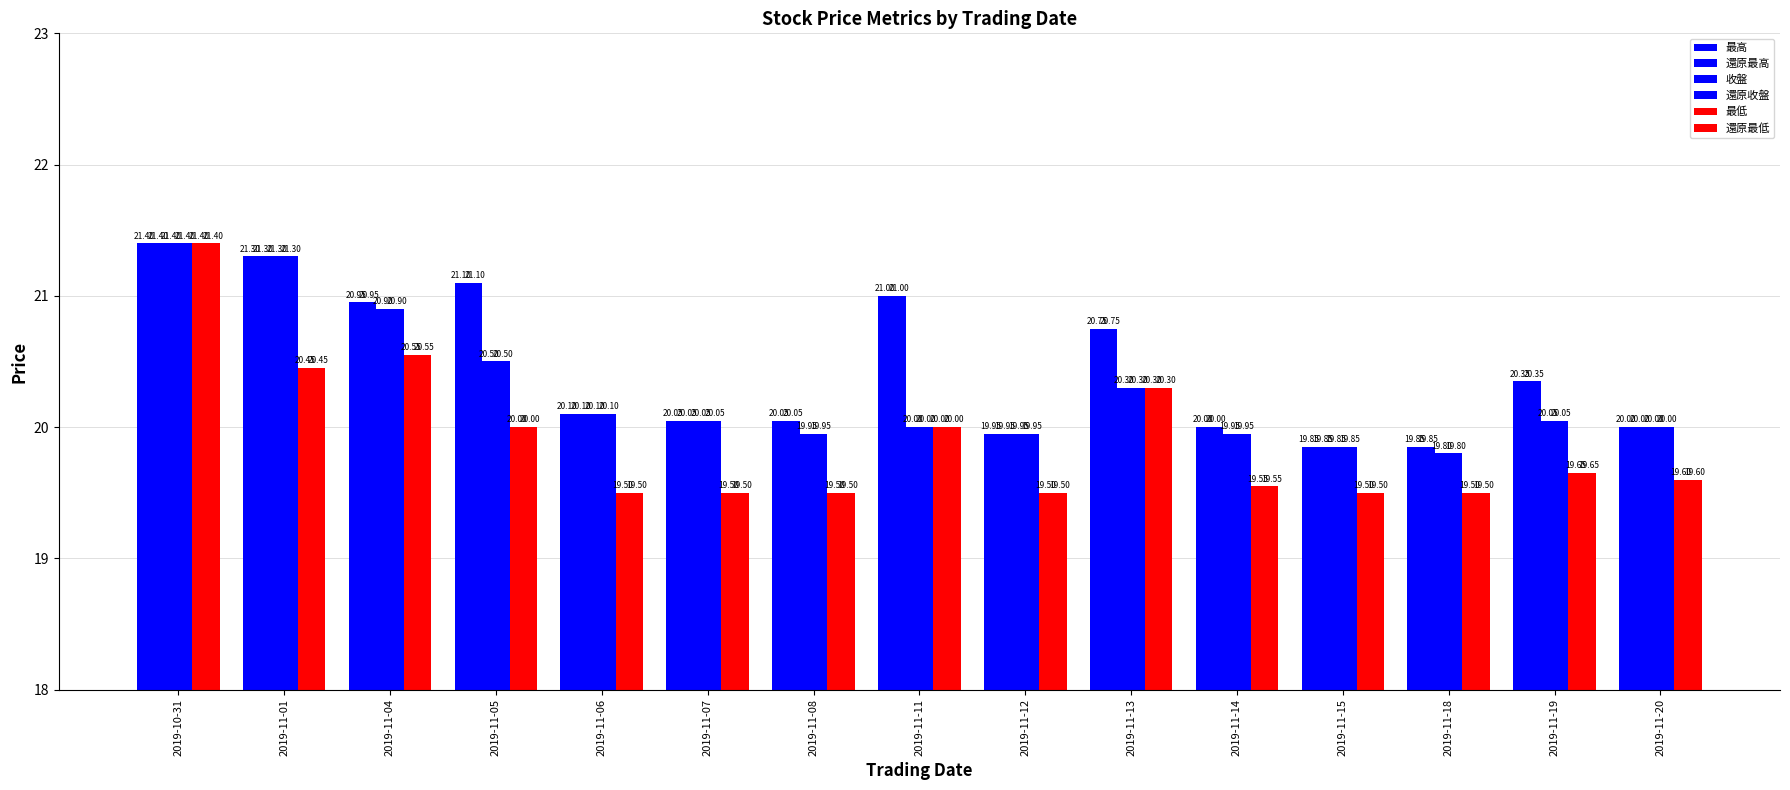

What is the total value across all series at 2019-11-20?

119.2